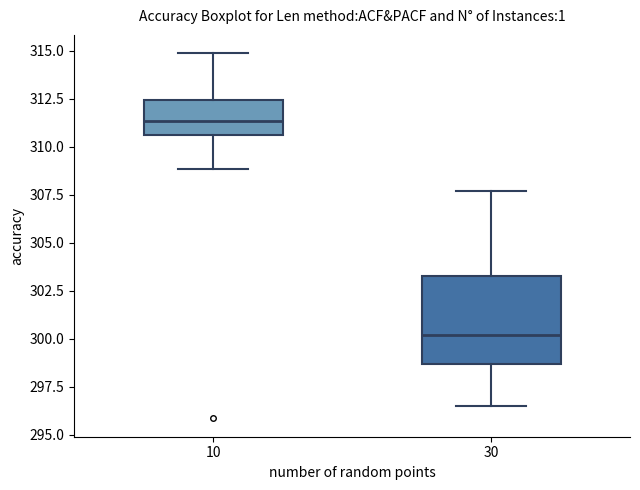

Where does the lower whisker of the box at x = 30 end on the y-axis? The values are not printed on the chart, so give them approximately, as read against the axis.

296.5